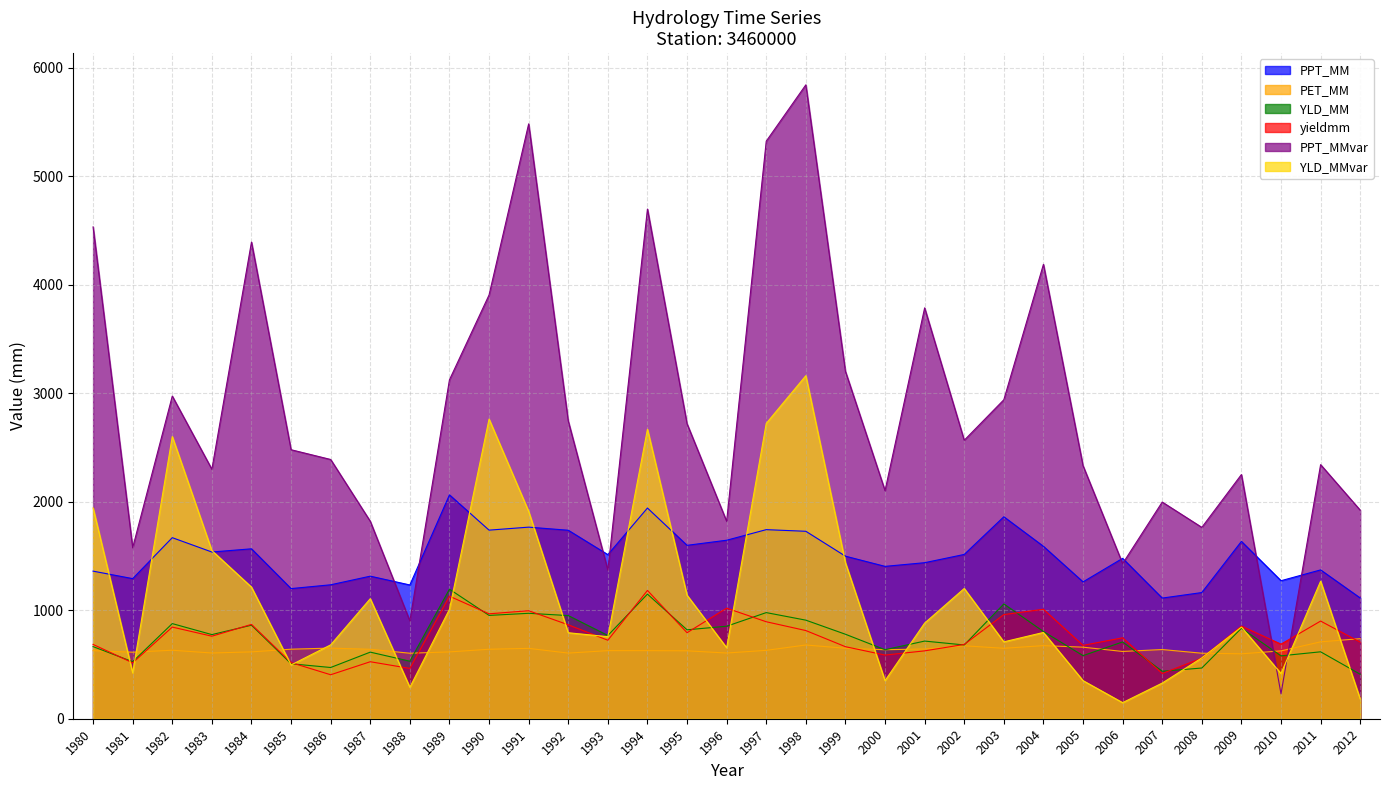

Reading right to left, list all the values displayed in this chart.

PPT_MM: 1113.2	1372.0	1272.3	1634.6	1163.2	1112.3	1478.5	1261.6	1589.4	1861.9	1514.6	1438.4	1404.6	1498.5	1728.0	1743.1	1645.6	1598.6	1942.4	1512.8	1737.6	1766.2	1738.6	2063.7	1233.1	1314.2	1234.8	1199.7	1566.5	1536.9	1669.2	1291.6	1360.6
PET_MM: 738.2	708.9	625.4	598.5	604.0	637.9	620.1	659.7	673.8	649.4	672.2	643.0	636.1	649.6	679.8	630.5	605.7	626.1	627.7	627.8	605.0	648.7	640.5	616.0	603.9	640.3	651.2	641.0	616.3	605.9	631.5	613.5	627.4
YLD_MM: 410.2	617.0	579.9	834.0	467.5	437.8	708.0	581.7	804.1	1058.3	680.1	715.9	636.1	778.8	908.7	978.4	852.7	819.8	1148.8	767.3	951.0	971.9	952.5	1194.4	530.3	614.0	472.3	506.7	862.1	775.6	877.0	525.5	664.9
yieldmm: 705.5	900.3	687.3	853.7	558.6	416.7	746.3	676.1	1009.3	960.0	684.9	625.7	586.9	664.1	812.9	894.1	1019.5	792.8	1182.9	723.5	866.0	995.6	967.3	1129.6	463.8	525.4	405.4	517.5	869.7	760.9	844.9	515.2	685.0
PPT_MMvar: 1922.6	2342.5	229.5	2251.1	1764.1	1997.5	1430.0	2332.8	4188.9	2940.6	2567.3	3787.6	2102.8	3202.2	5843.8	5324.6	1820.3	2719.2	4698.6	1370.5	2744.7	5484.0	3906.6	3124.8	902.0	1820.2	2390.0	2479.9	4394.0	2299.8	2974.6	1576.8	4534.0
YLD_MMvar: 181.6	1268.2	416.7	844.8	560.8	328.7	148.2	351.3	795.4	708.7	1200.7	881.8	351.3	1438.3	3162.6	2722.5	654.5	1138.9	2668.6	756.5	792.7	1911.2	2762.7	1008.8	289.9	1106.6	681.0	495.8	1213.4	1550.2	2601.5	423.4	1943.4